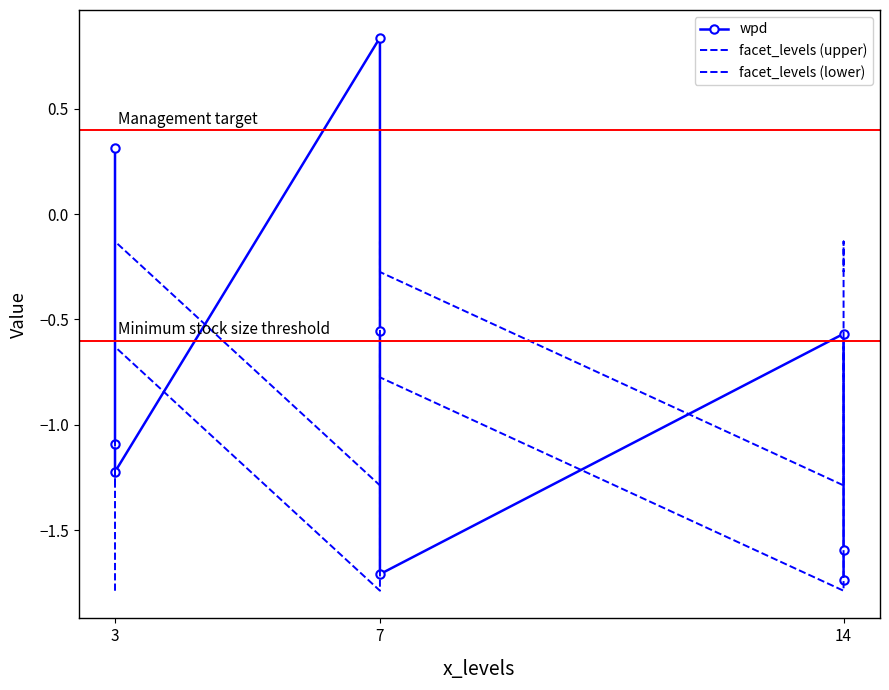

What is the value of the facet_levels (upper) point at the 8th from the left?

-0.3